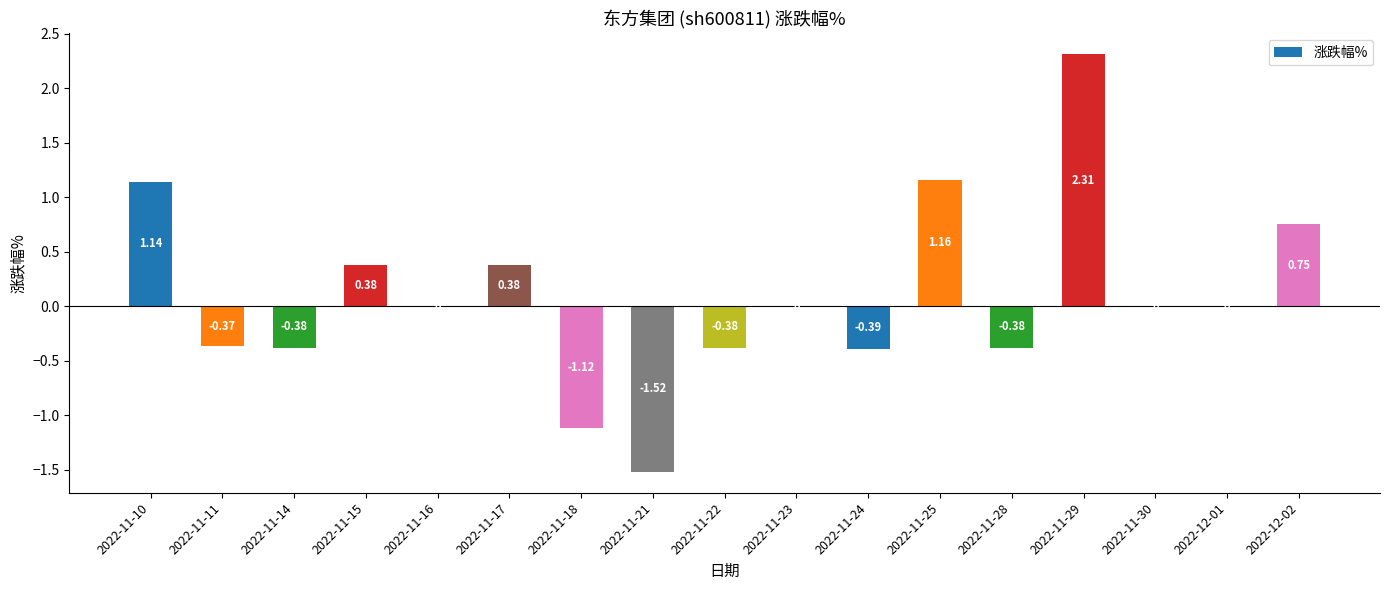

How many distinct data groups are displayed?

1